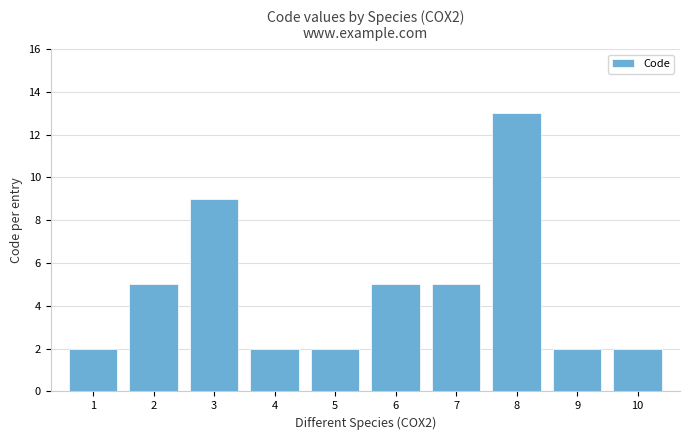

What is the value of the 2nd bar from the left?

5